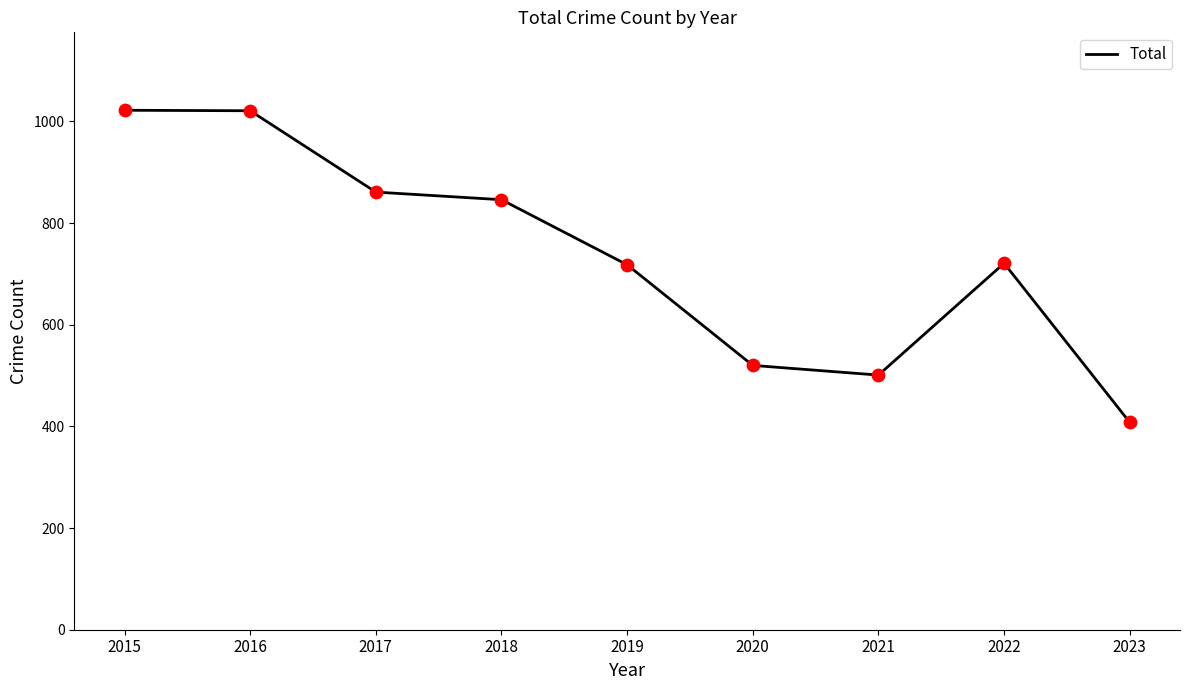

What is the change in value from 2021 to 2023?

-93